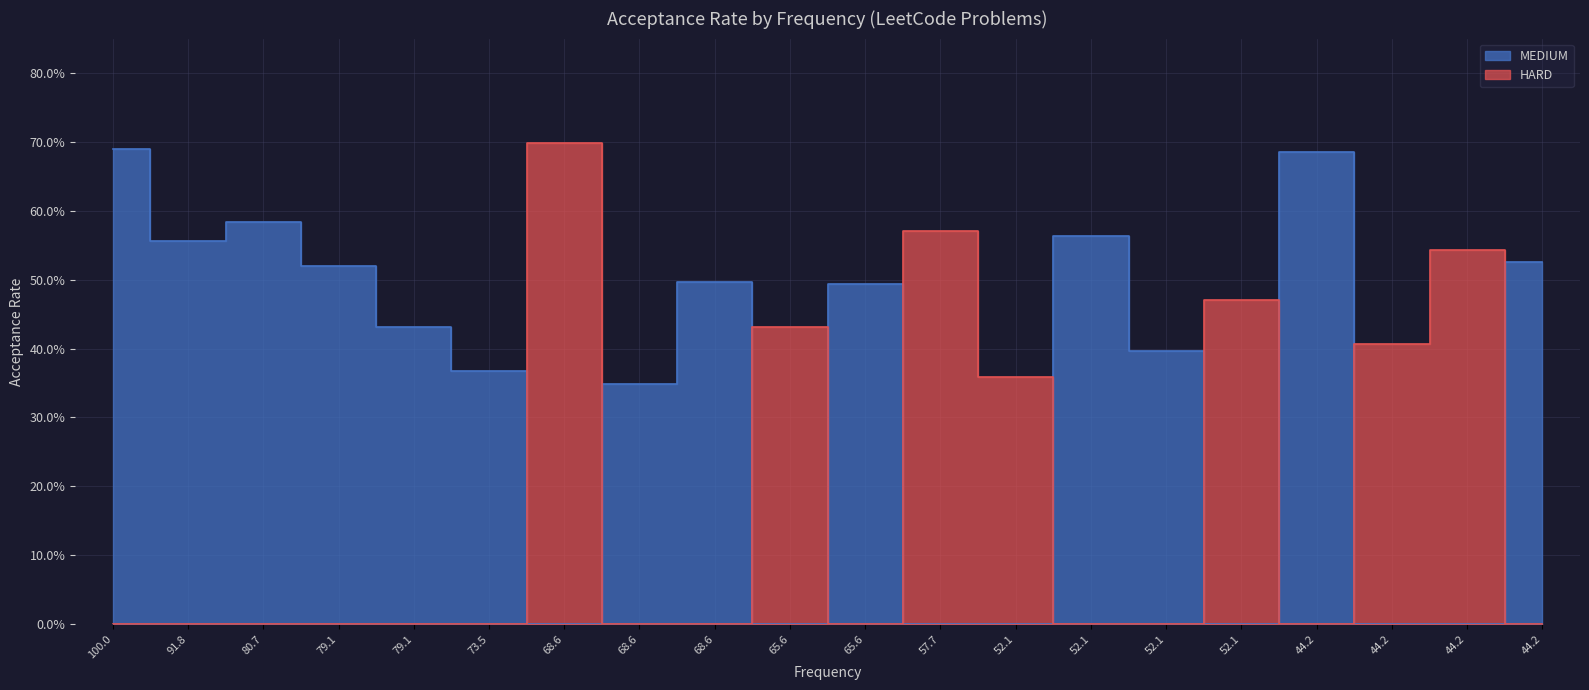

At which label does HARD reach its minimum?

100.0